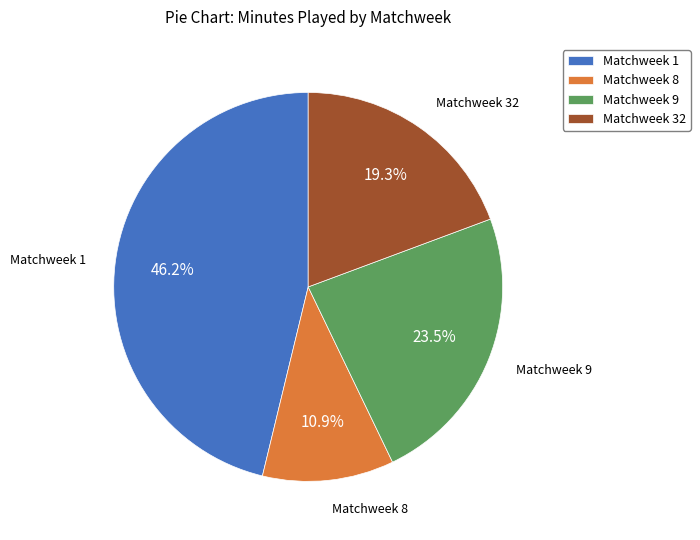

Does Matchweek 9 represent more than half of the total?

No